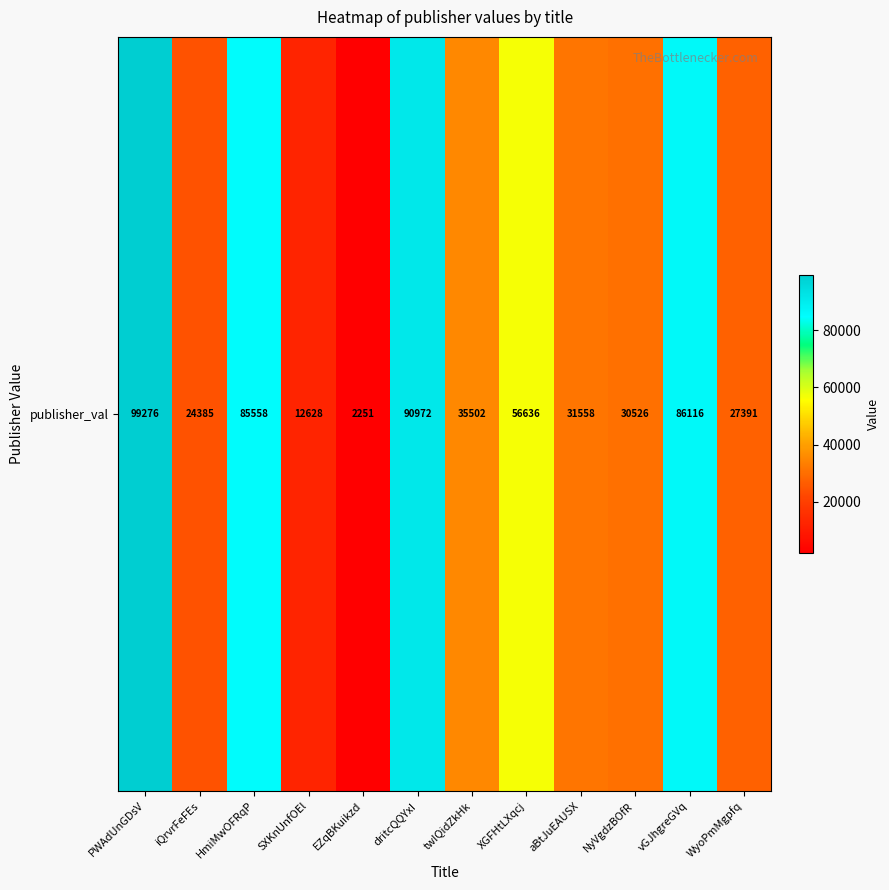

List the labels in order of value, largest first.

PWAdUnGDsV, dritcQQYxI, vGJhgreGVq, HmiMwOFRqP, XGFHtLXqcj, twIQidZkHk, aBtJuEAUSX, NyVgdzBOfR, WyoPmMgpfq, iQrvrFeFEs, SXKnUnfOEl, EZqBKuikzd